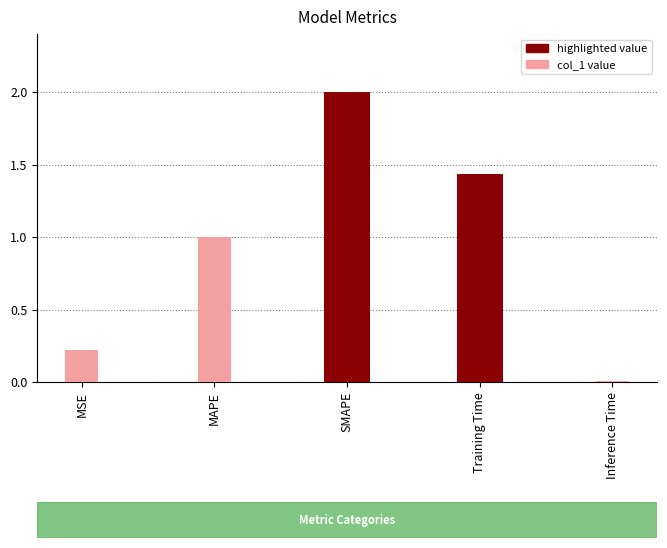

What is the sum of all values?

4.7